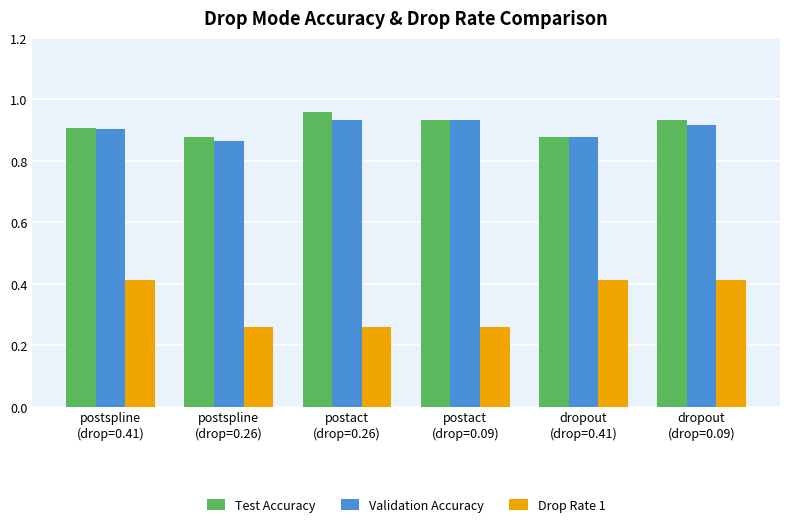

Which series has the widest spread of values?

Drop Rate 1